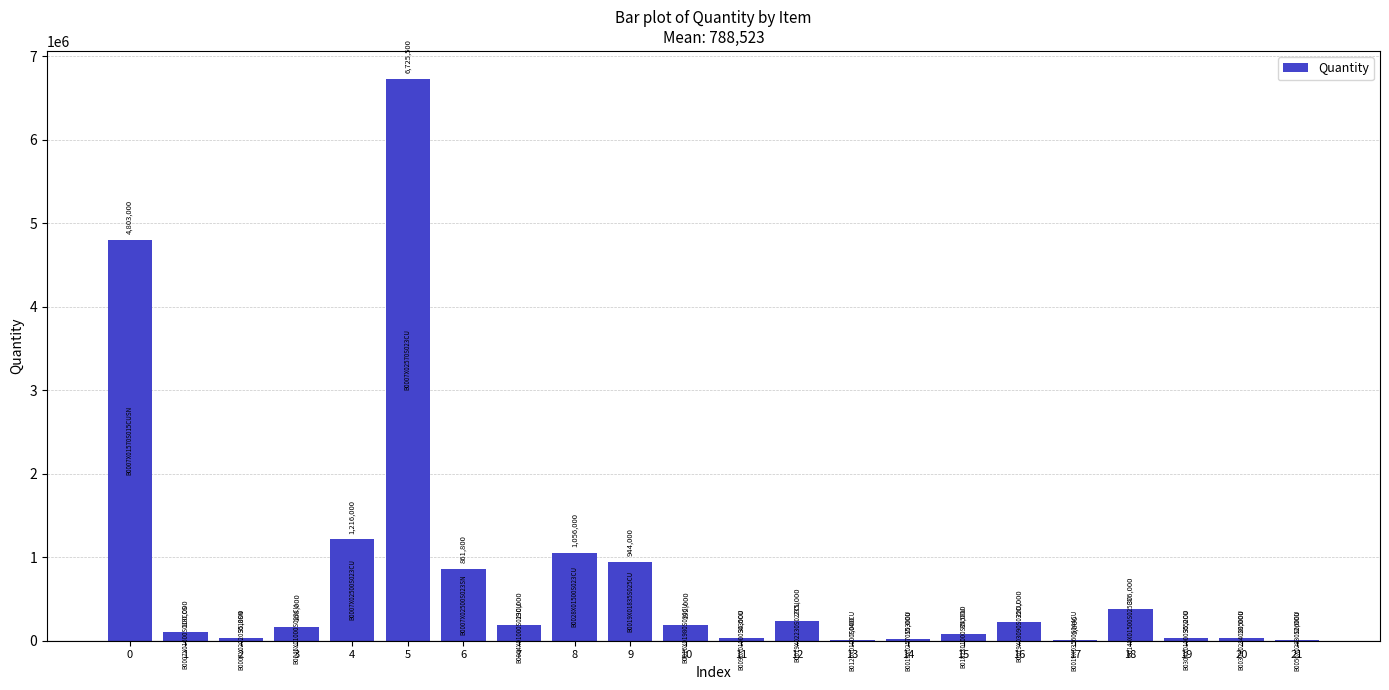

True or false: the data shows 220000 at 16.

True